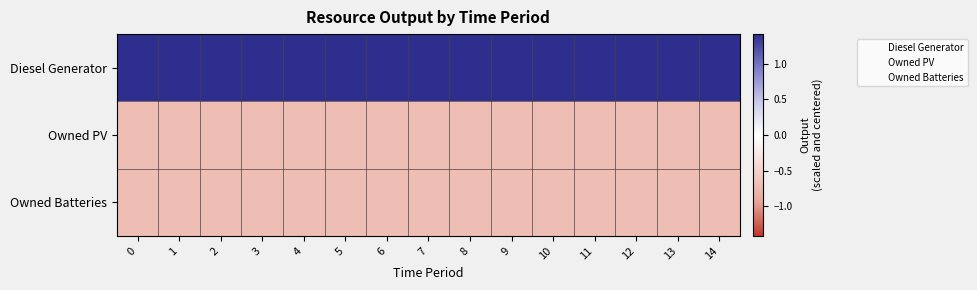

Reading left to right, list all the values displayed in this chart.

Diesel Generator: 0=1.4	1=1.4	2=1.4	3=1.4	4=1.4	5=1.4	6=1.4	7=1.4	8=1.4	9=1.4	10=1.4	11=1.4	12=1.4	13=1.4	14=1.4
Owned PV: 0=-0.7	1=-0.7	2=-0.7	3=-0.7	4=-0.7	5=-0.7	6=-0.7	7=-0.7	8=-0.7	9=-0.7	10=-0.7	11=-0.7	12=-0.7	13=-0.7	14=-0.7
Owned Batteries: 0=-0.7	1=-0.7	2=-0.7	3=-0.7	4=-0.7	5=-0.7	6=-0.7	7=-0.7	8=-0.7	9=-0.7	10=-0.7	11=-0.7	12=-0.7	13=-0.7	14=-0.7